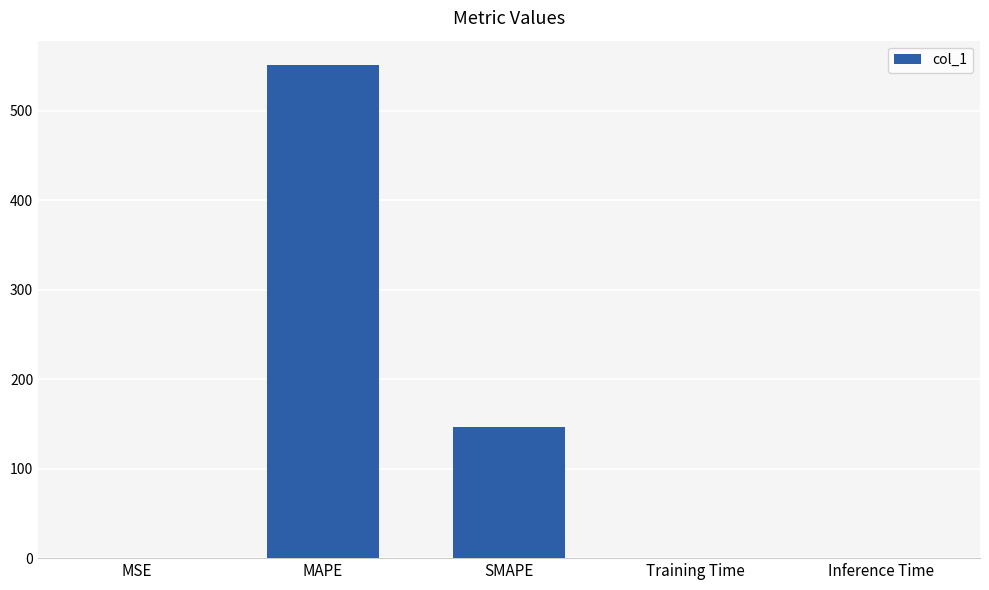

True or false: the data shows 0.0 at Inference Time.

True